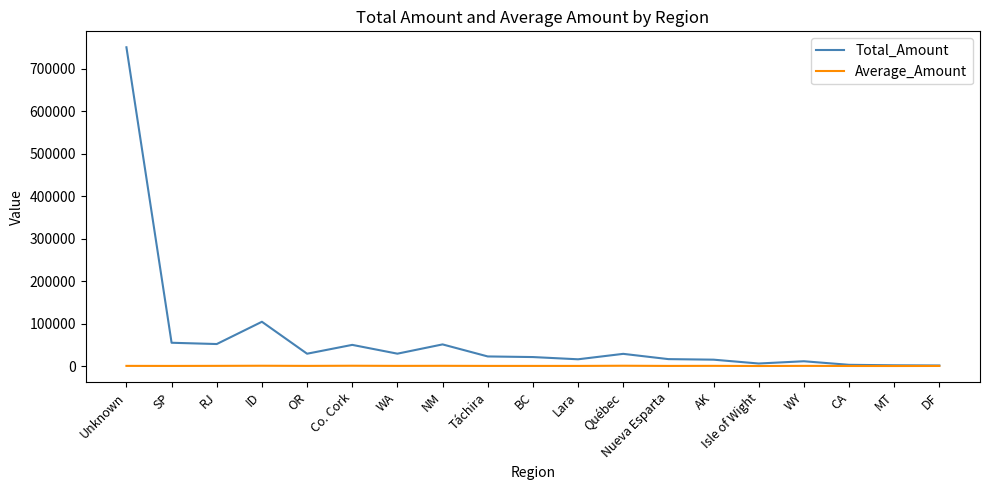

List the series in order of their peak value, highest first.

Total_Amount, Average_Amount